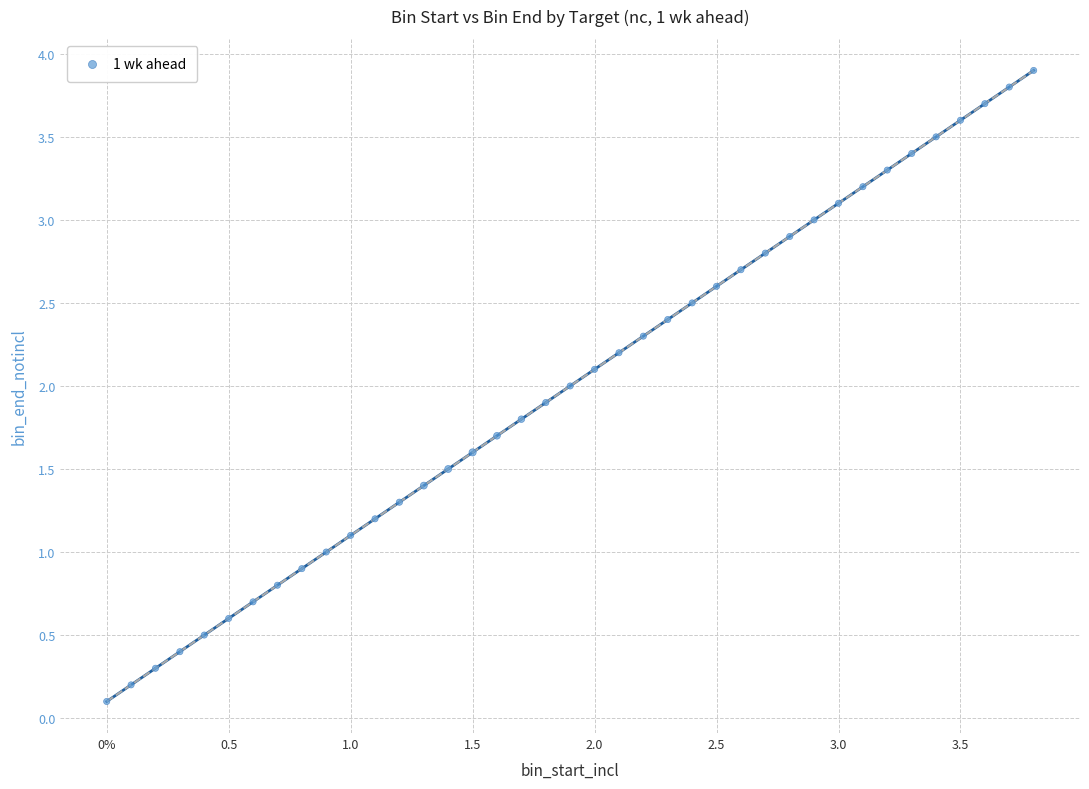

What is the range of Y values (max minus min)?

3.8